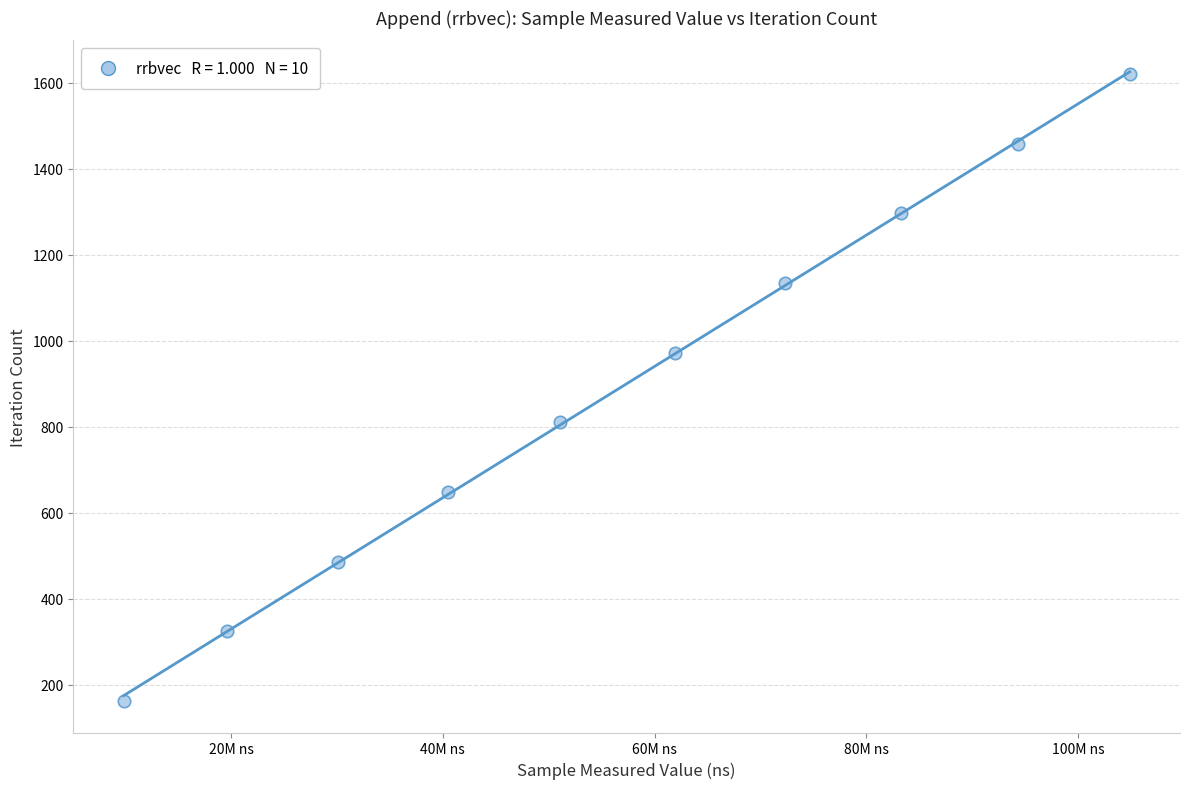

What is the range of Y values (max minus min)?

1458